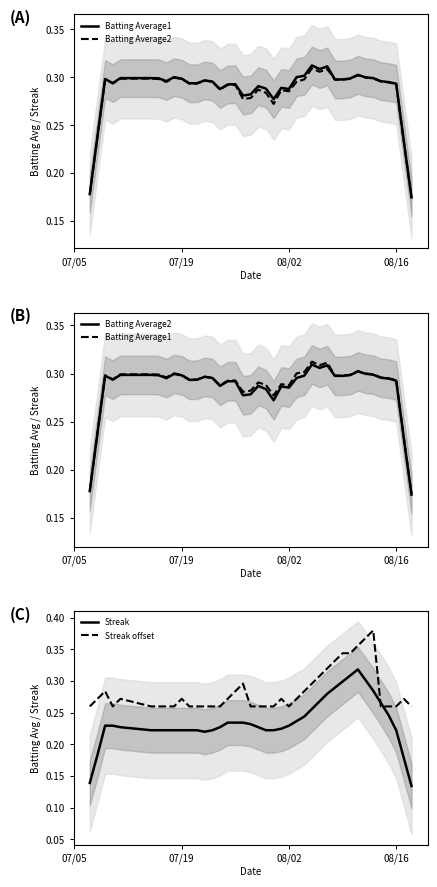

How many times do Streak and Streak offset cross each other?

2